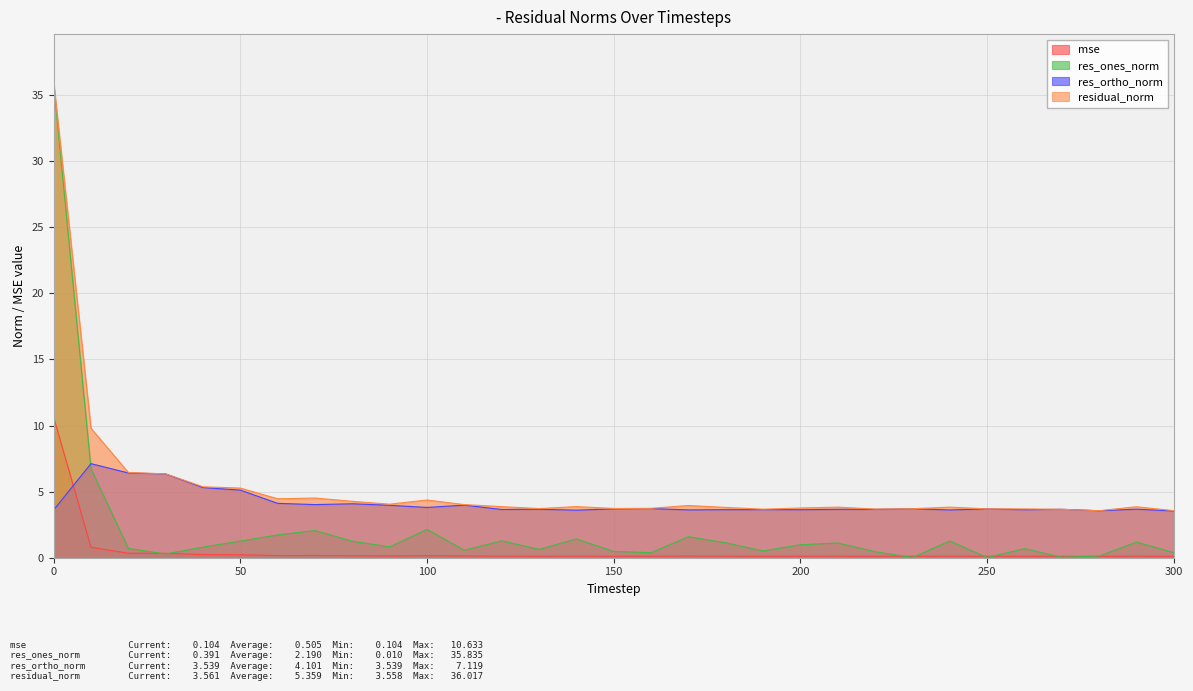

What is the highest value of the res_ones_norm series?

35.8